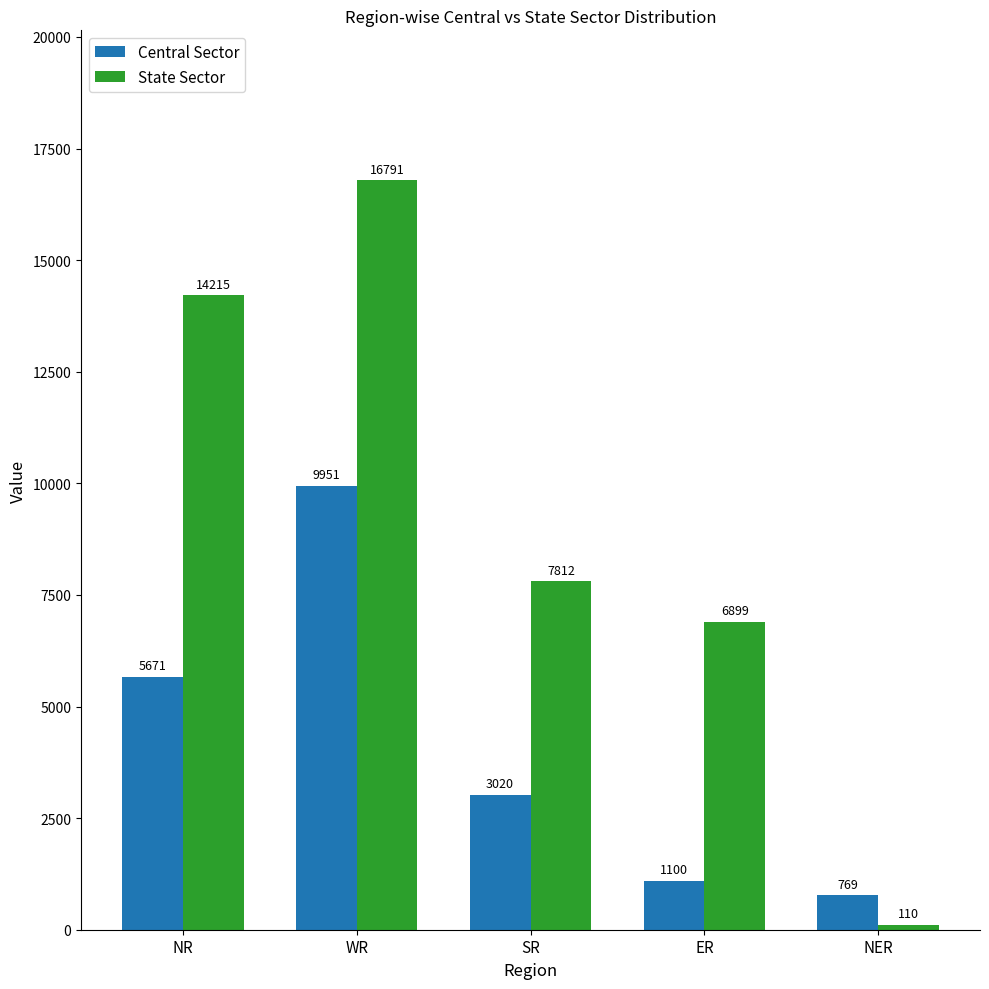

How many data points does each series have?

5